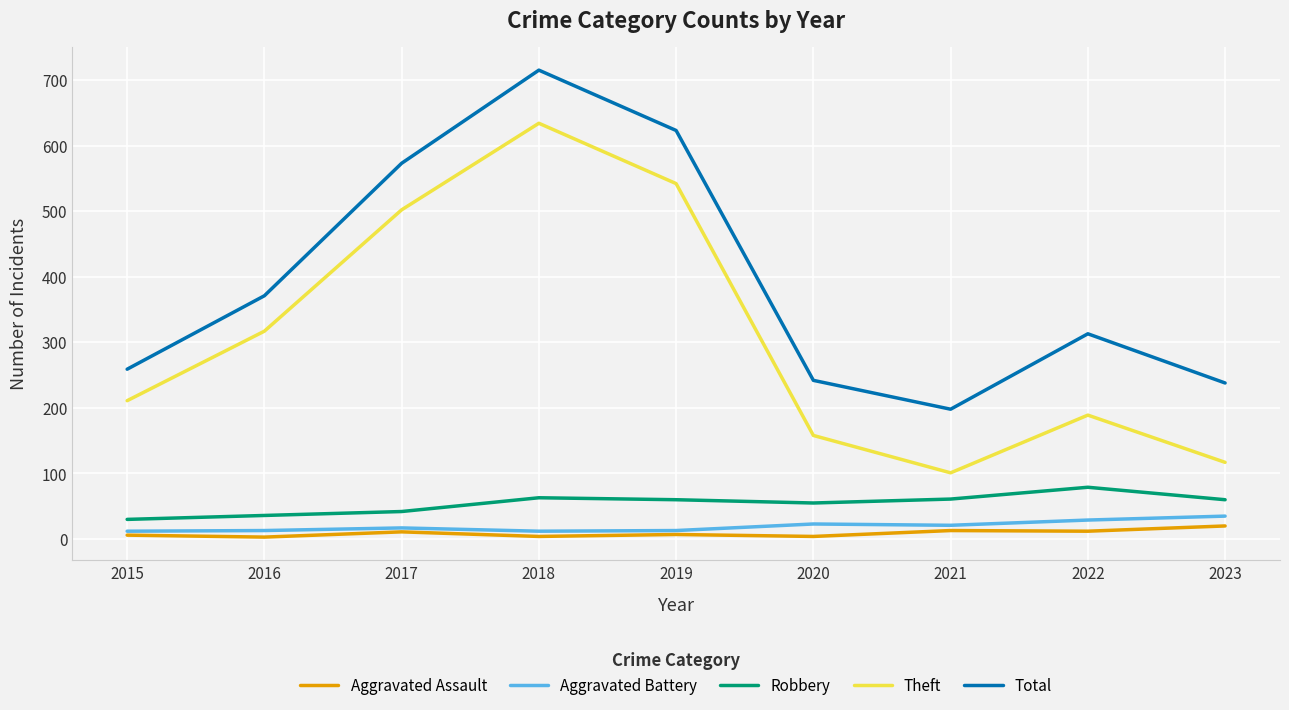

At how many categories does at least one series exceed 448?

3